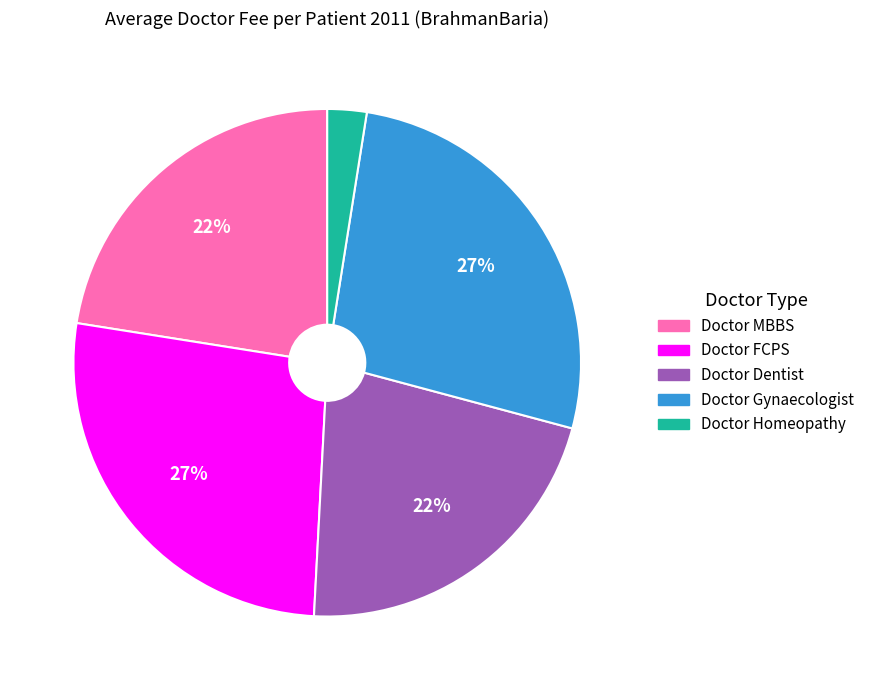

Is there a majority slice in this chart?

No